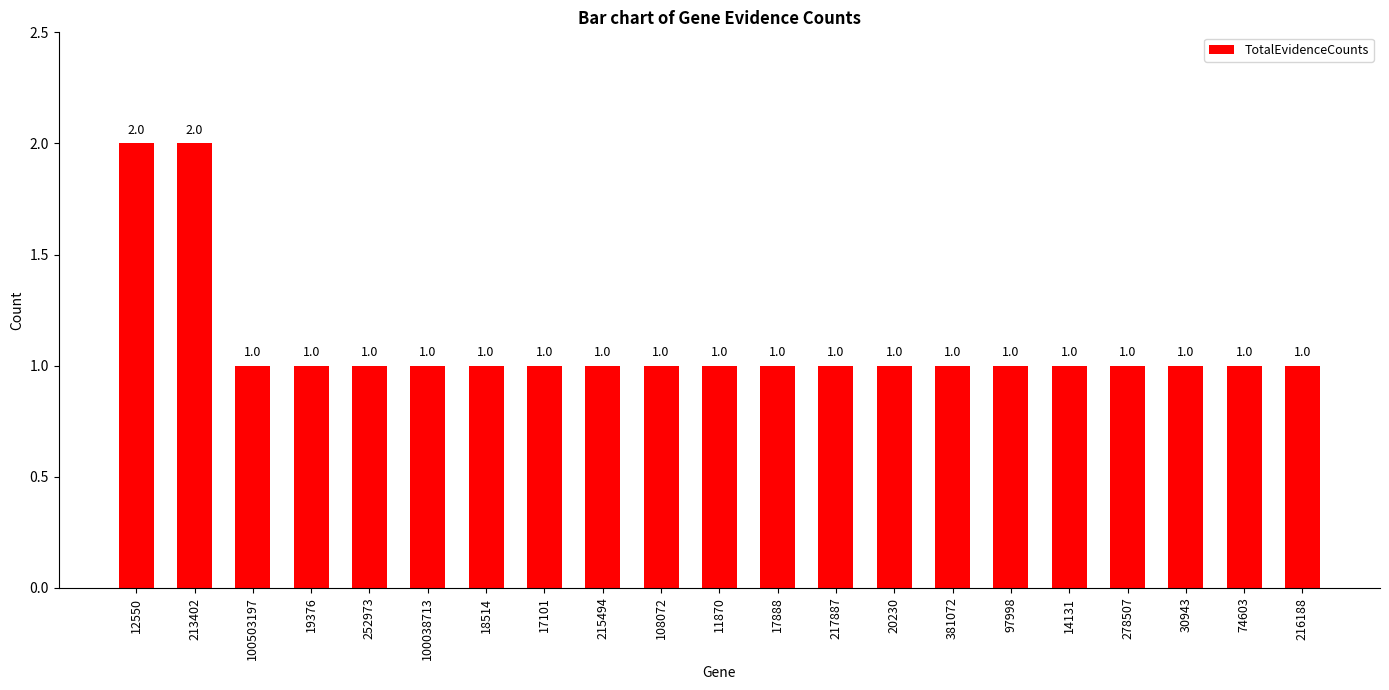

Is it true that the value at 19376 is 1?

True